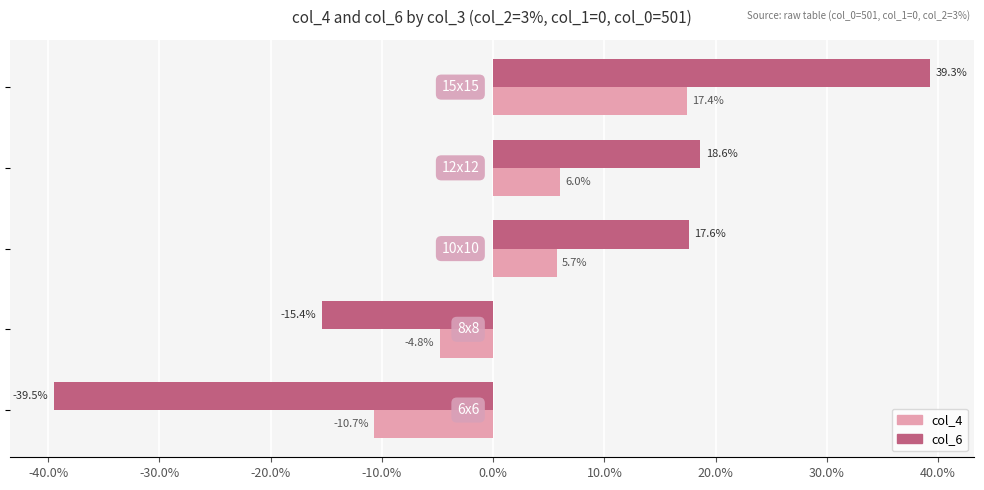

Count the col_4 values in the range 0 to 1.

3